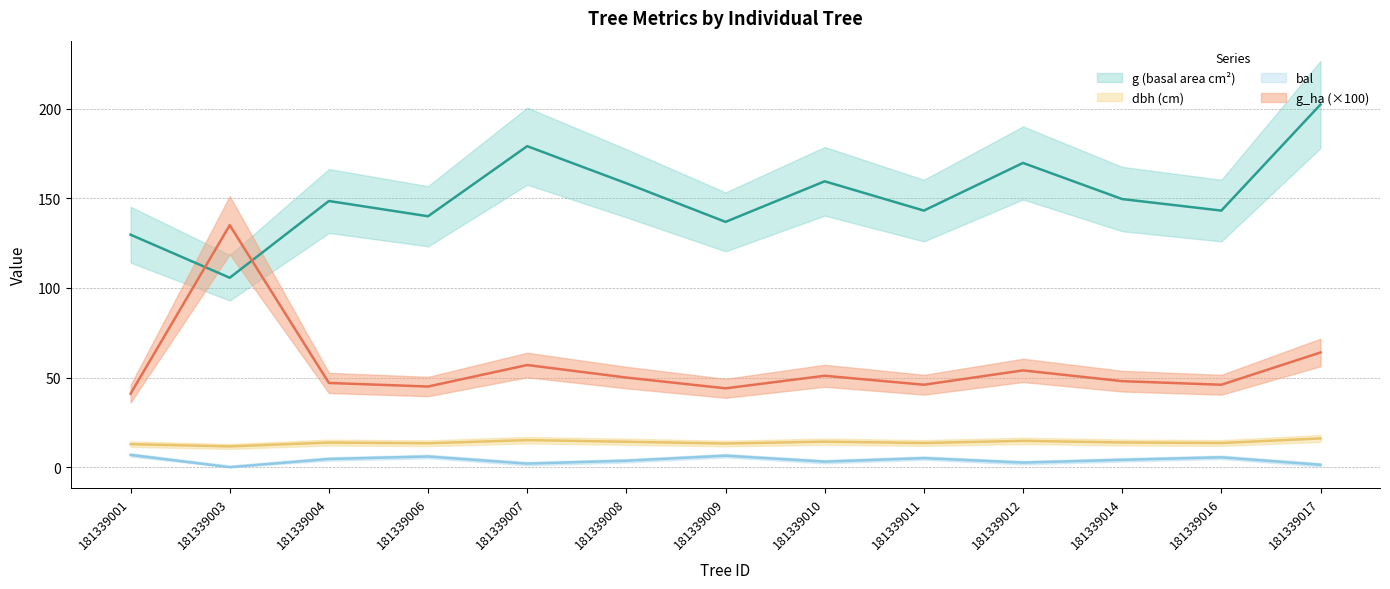

At 181339008, list the series in order from largest to smallest.

g, g_ha, dbh, bal